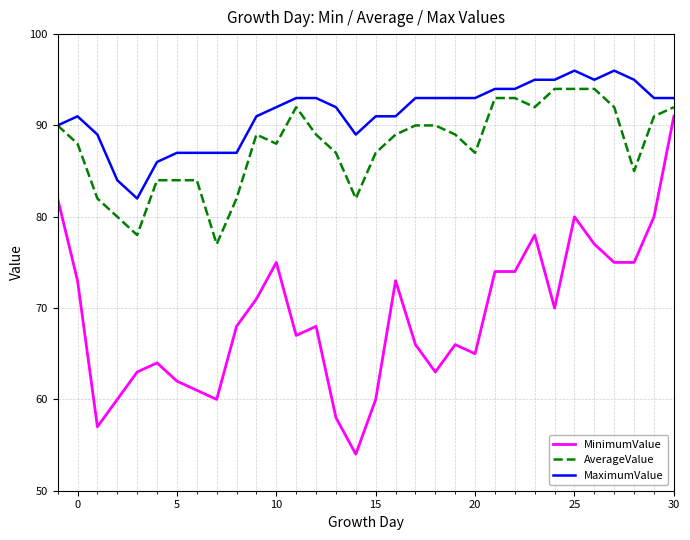

True or false: MaximumValue and MinimumValue cross at least once.

False